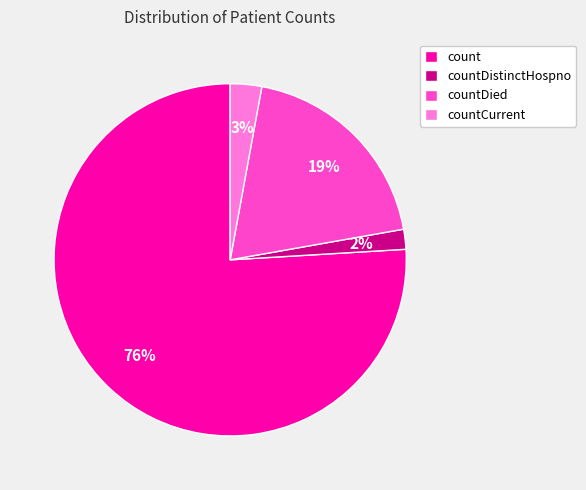

To the nearest percent, what is the difference between the countDistinctHospno and countCurrent slice percentages?

1%